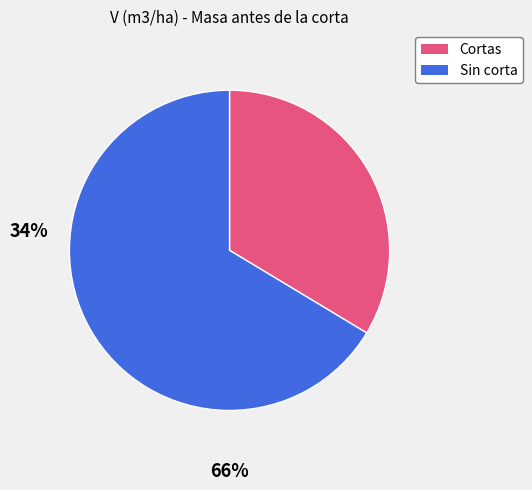

Is there any slice that represents more than half of the pie?

Yes